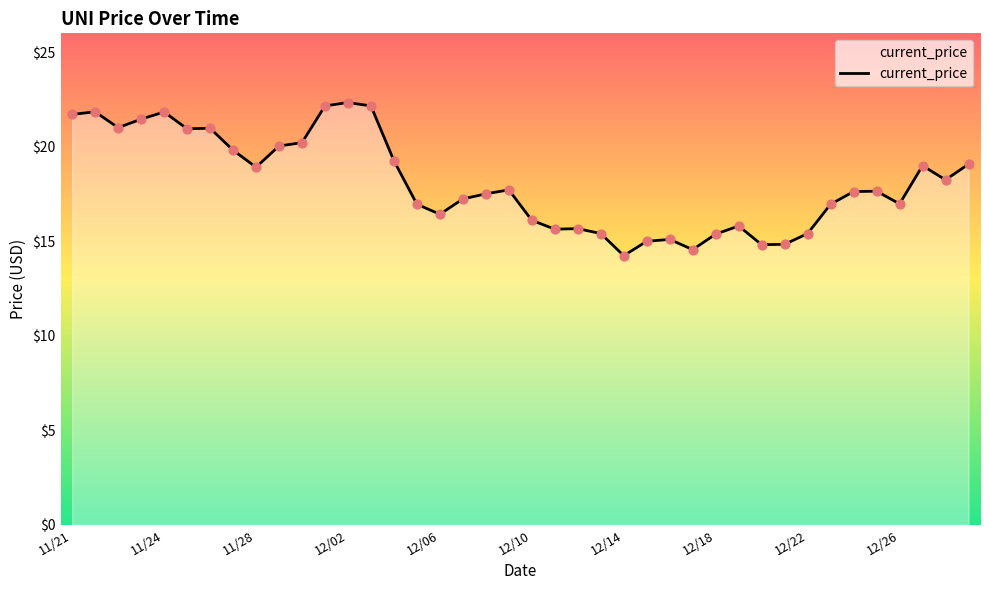

What is the difference between the maximum and minimum values?

8.1